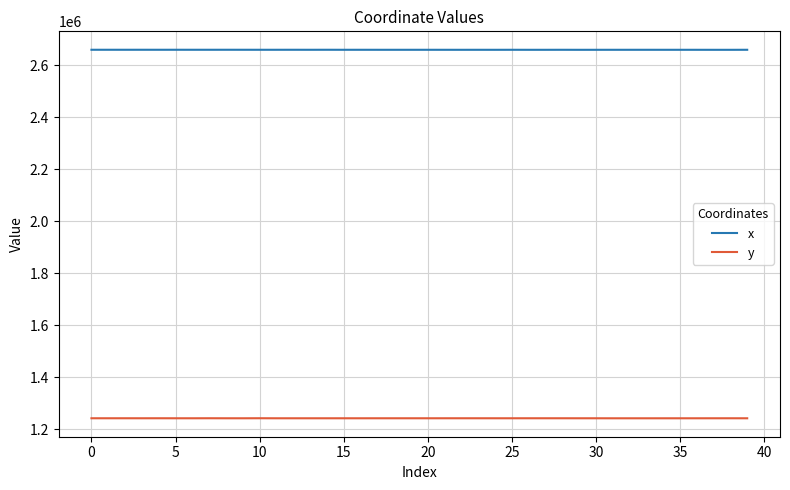

True or false: y and x cross at least once.

False